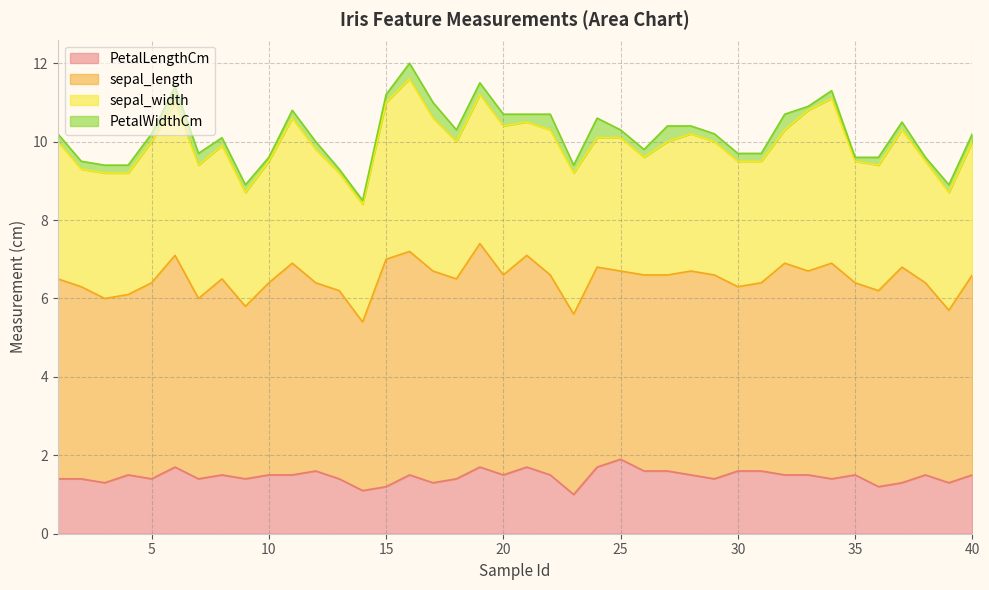

Which series has the largest total across all categories?

sepal_length